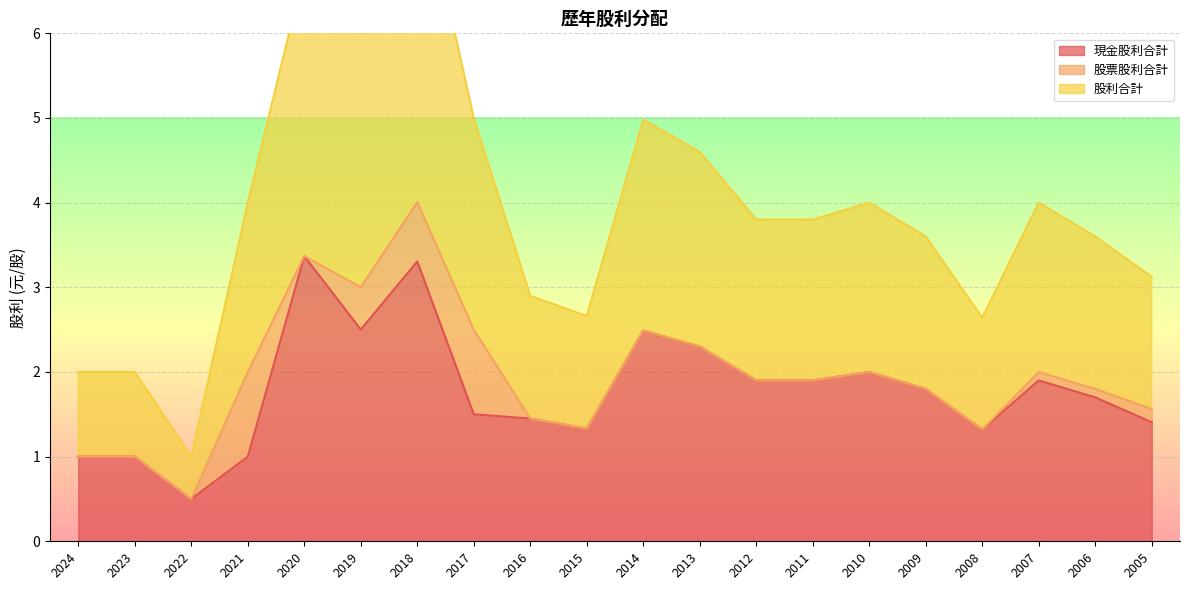

What is the value of the 現金股利合計 point at the 7th from the left?

3.3